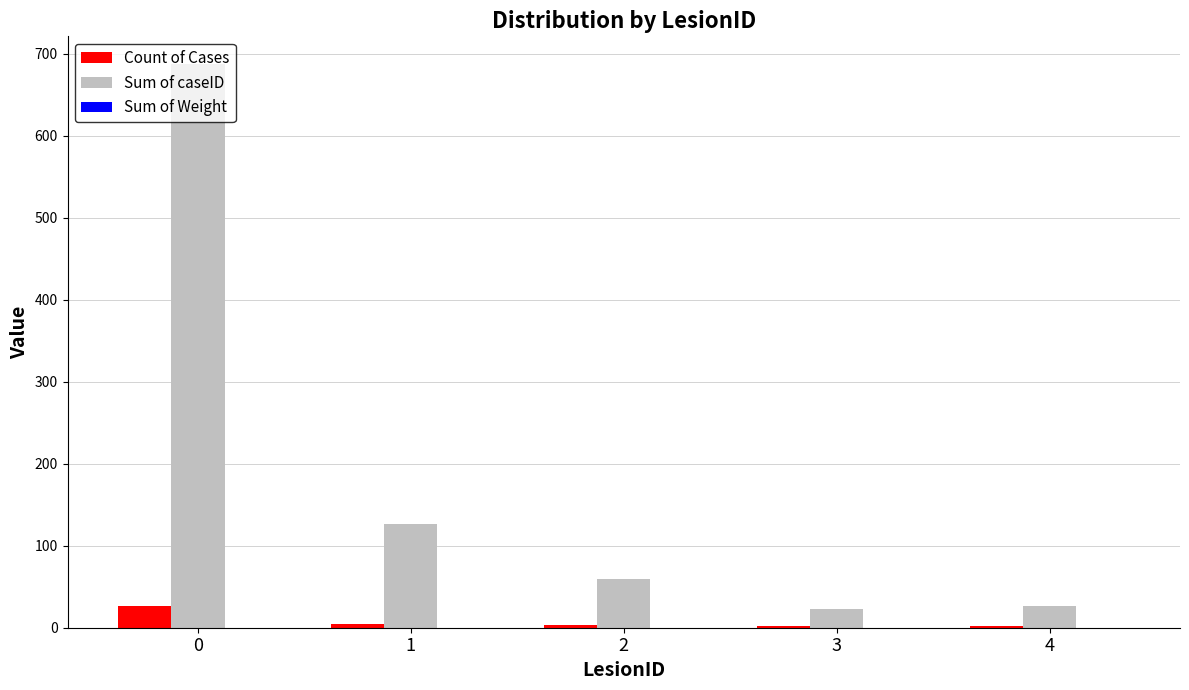

Are the bars grouped side by side (vs. stacked)?

Yes